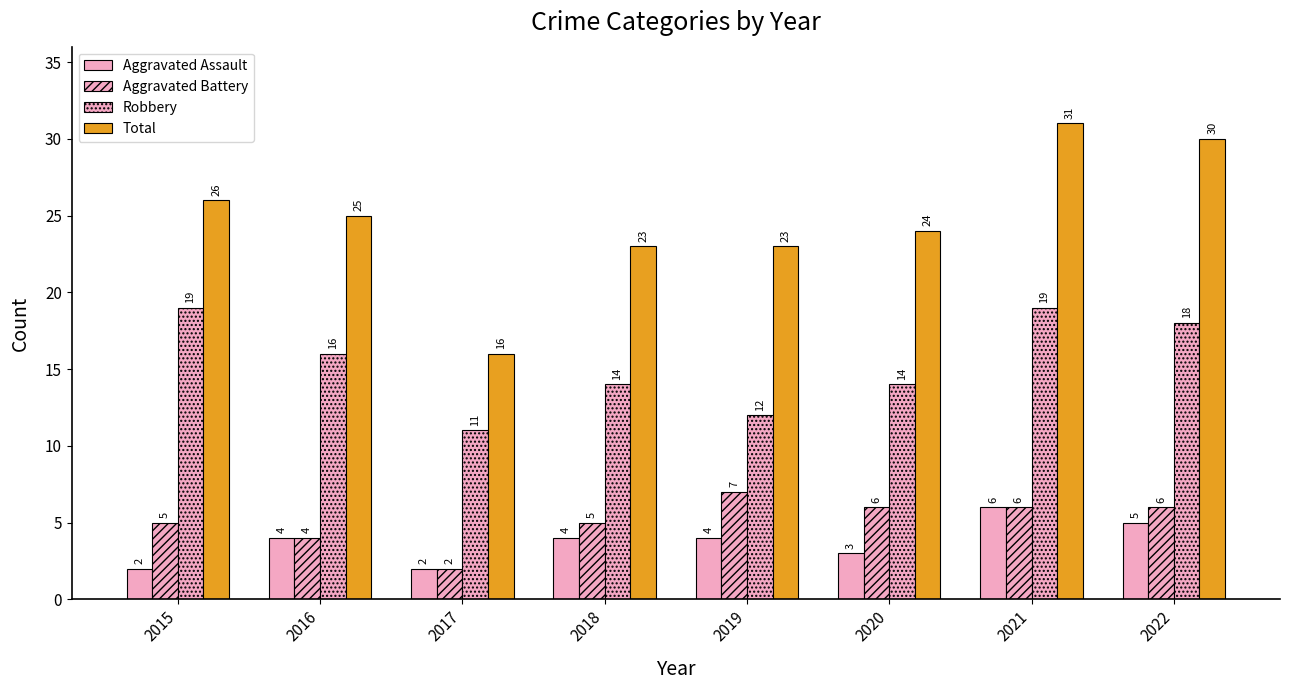

Read the Robbery value at 2017.

11